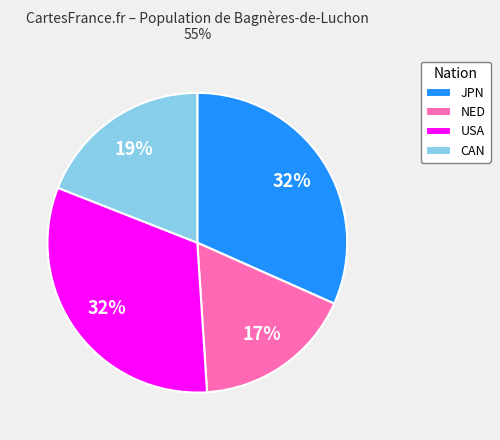

Between CAN and JPN, which is larger?

JPN